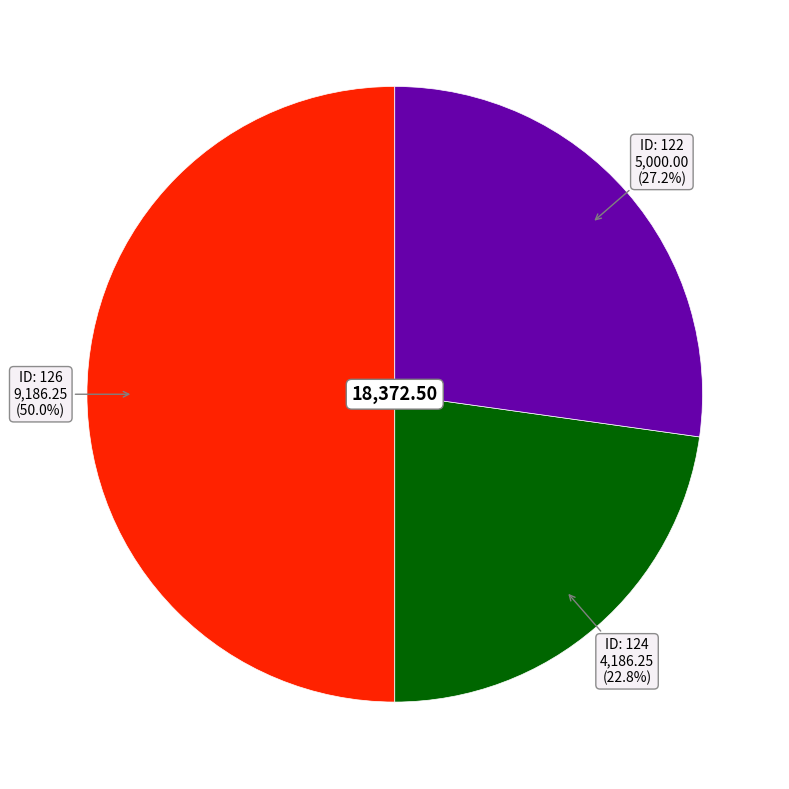

What is the smallest slice in the pie chart?

124